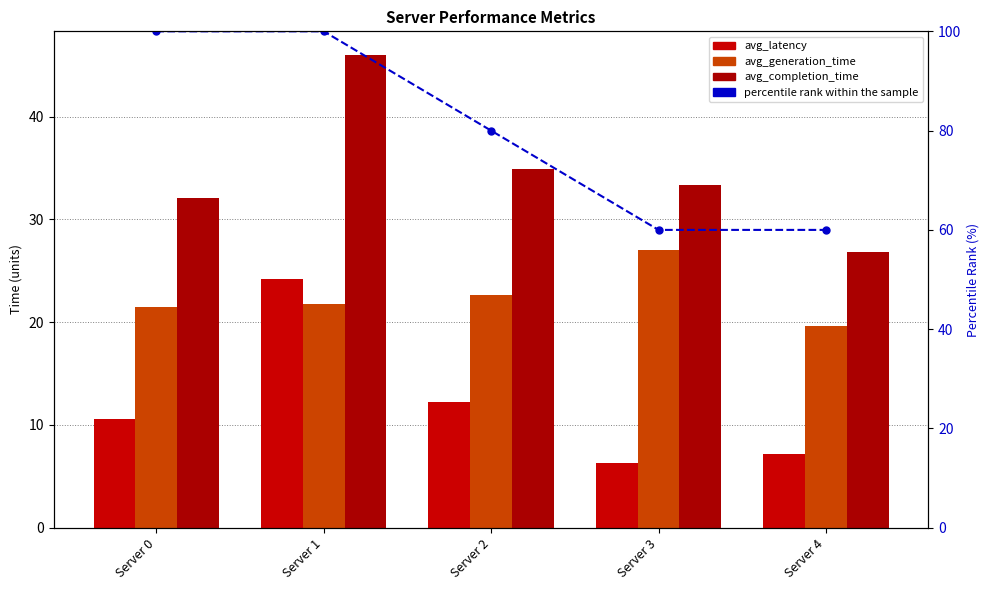

What is the value of the percentile rank within the sample bar at the 3rd from the left?

80.0